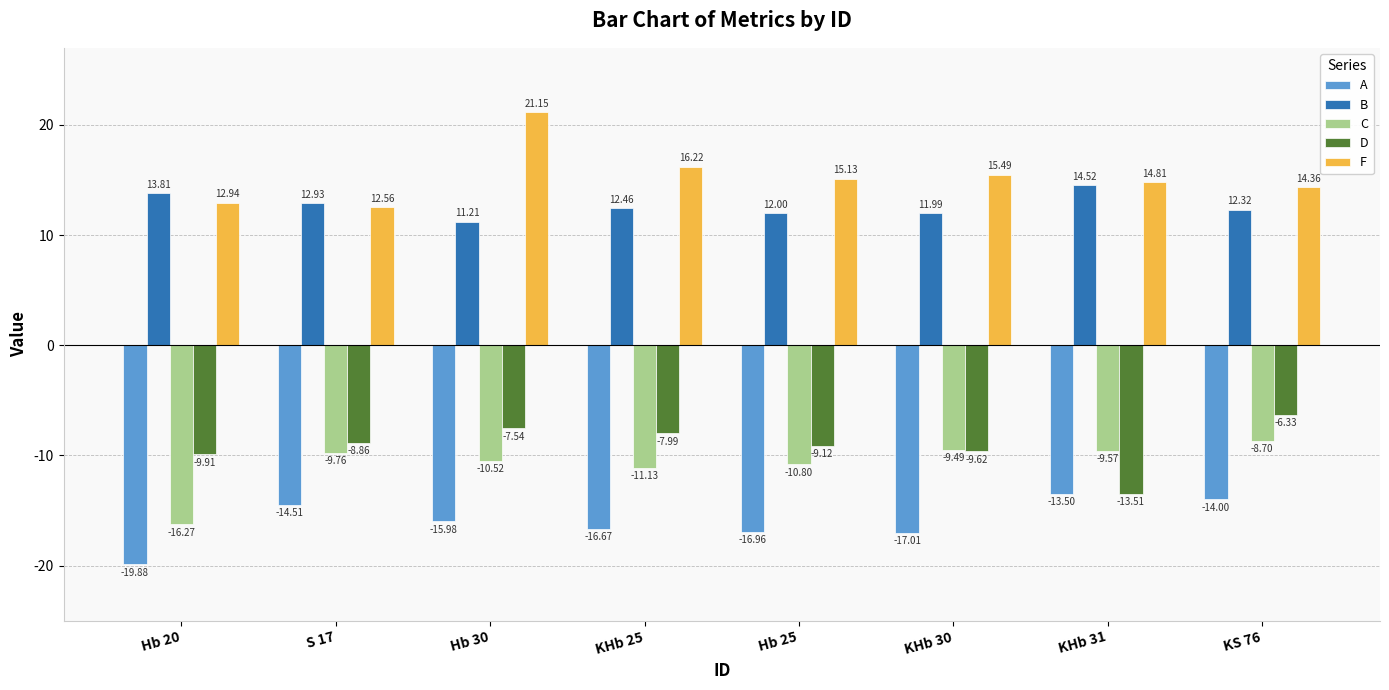

How many categories are shown in the chart?

8